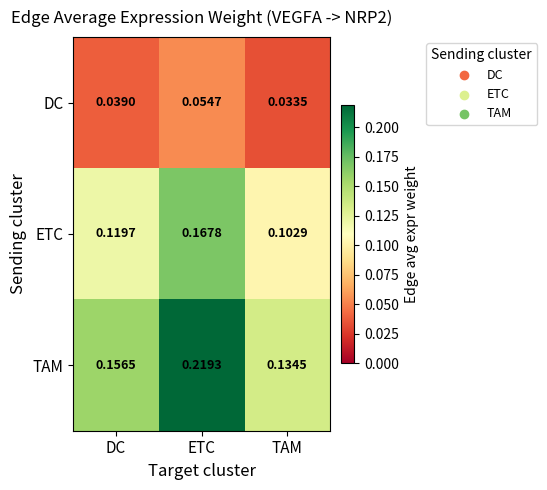

Rank the series by their maximum value, from lowest to highest.

DC, ETC, TAM